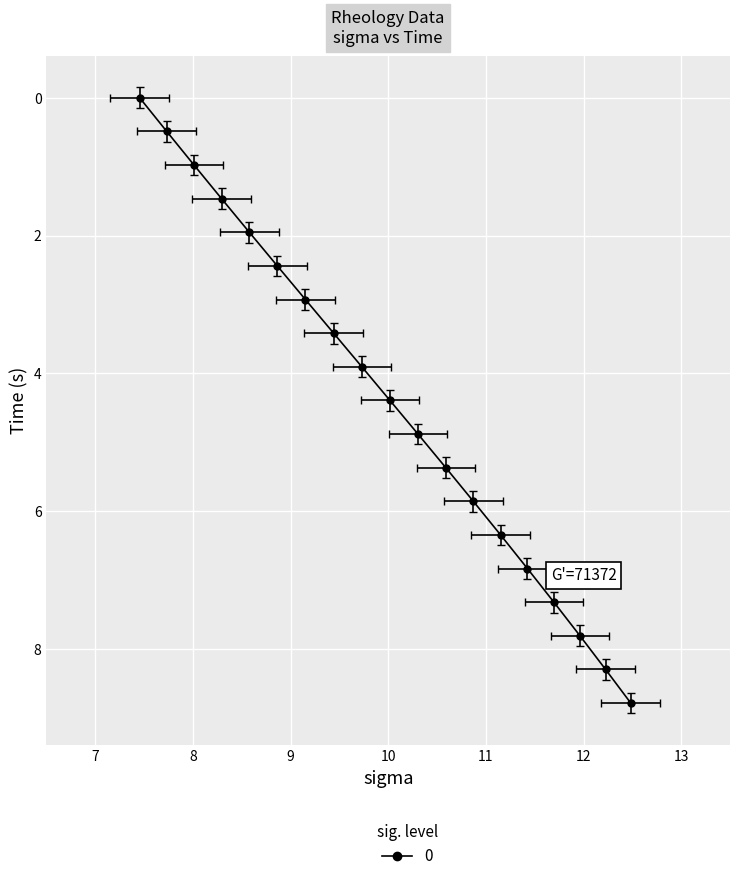

Is the value of gamma at 6 greater than the value of sigma at 12?

No